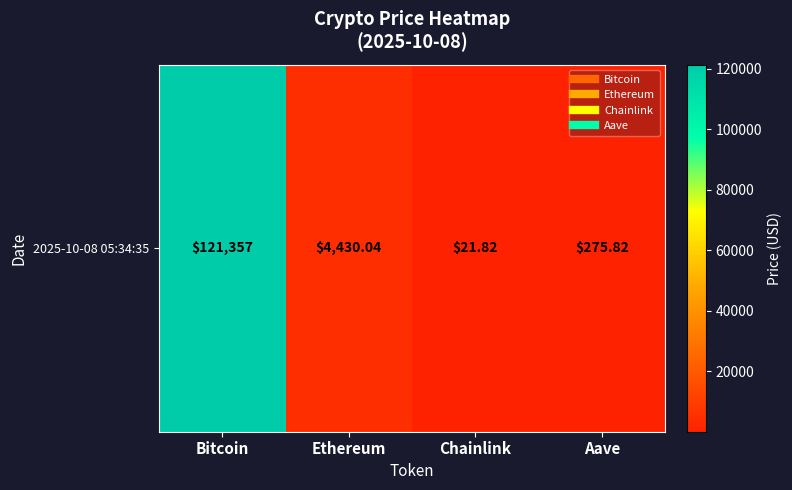

At which category does the chart reach its minimum across all series?

Chainlink